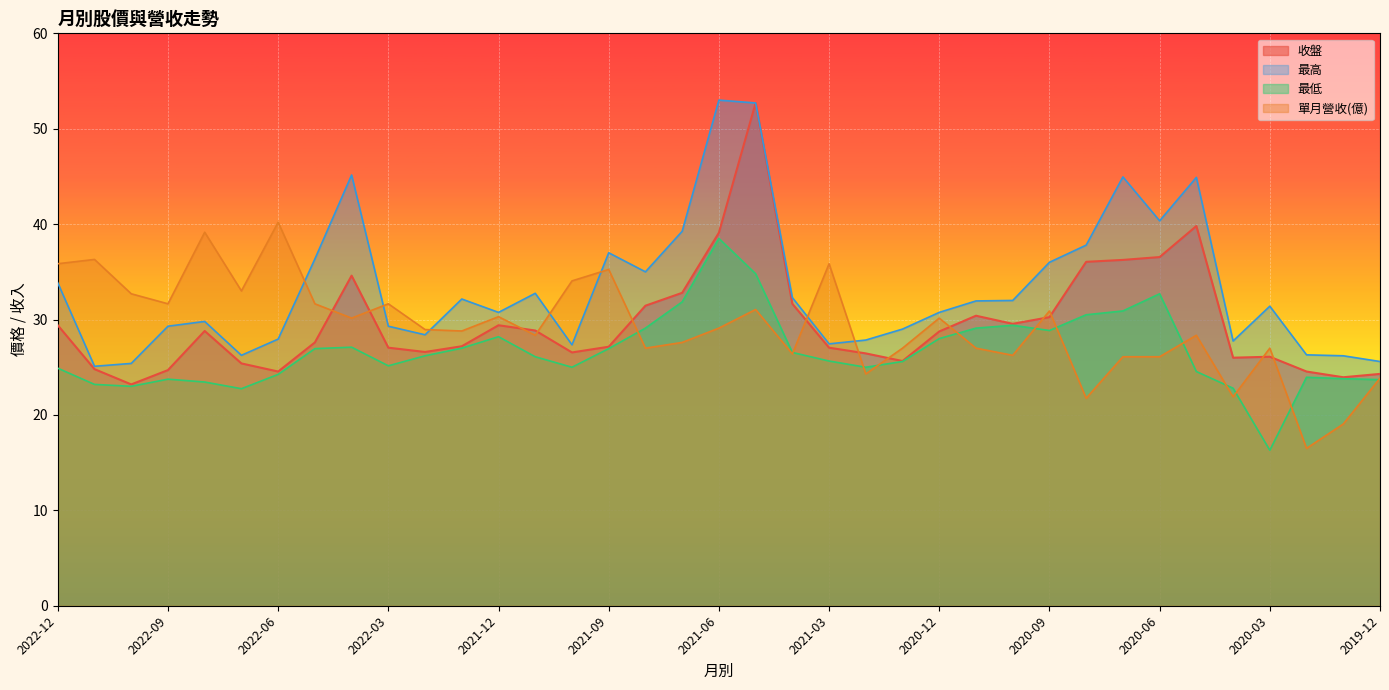

How many data points in 單月營收 are less than 28?

15